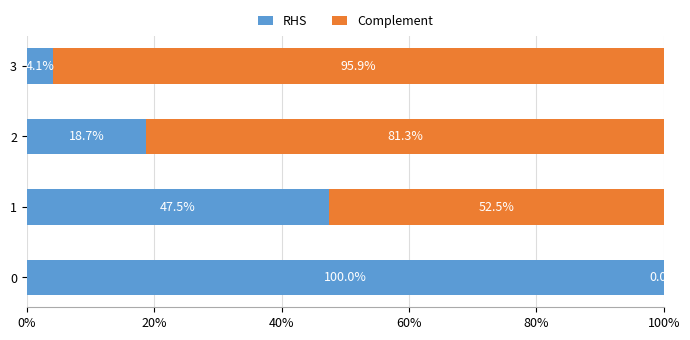

What are all the series names shown in the legend?

RHS, Complement